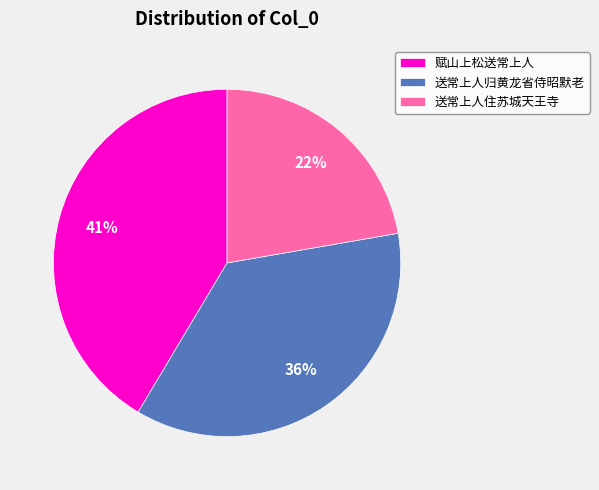

What percentage is the 送常上人归黄龙省侍昭默老 slice, to the nearest percent?

36%